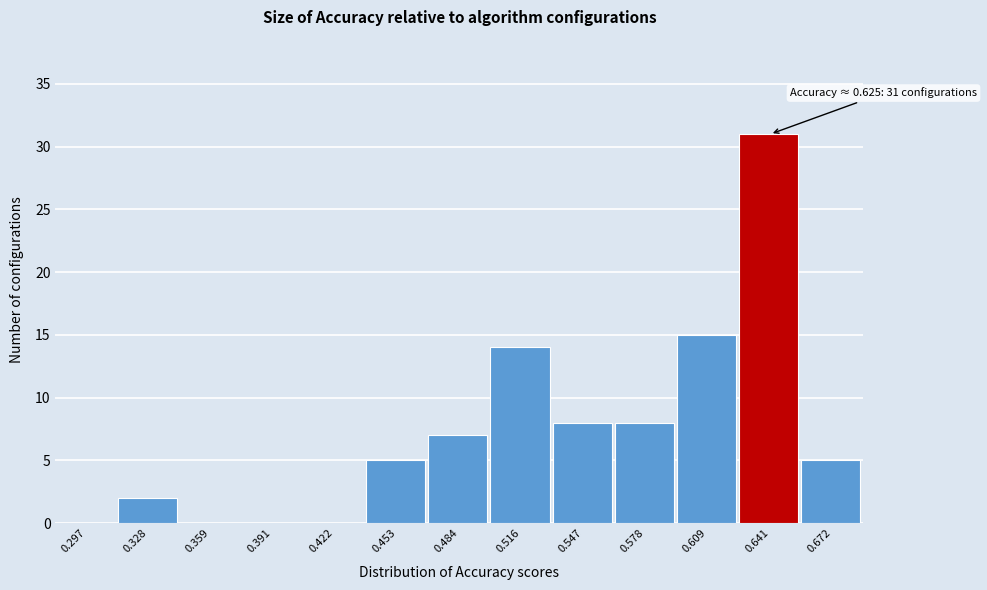

Over which range of the x-axis is the bar tallest?

0.625 to 0.655